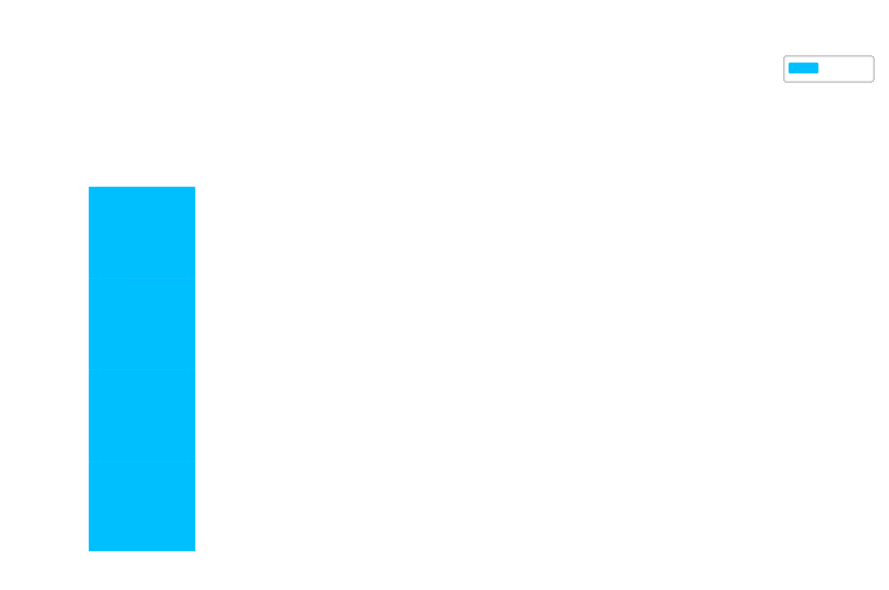

Reading left to right, transcribe all the data shown in this chart.

4	0	0	0